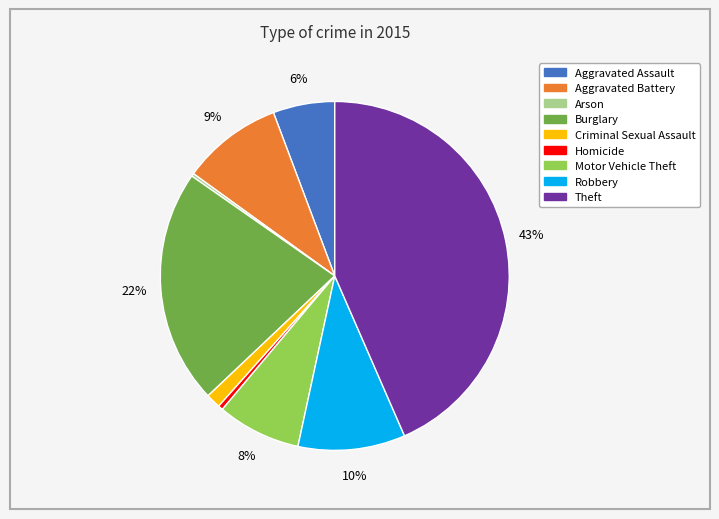

Does any single category account for the majority?

No